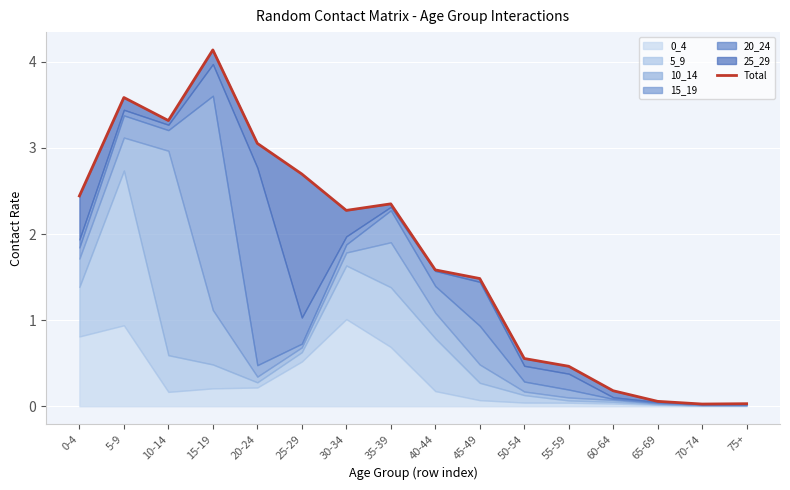

True or false: the data shows 0.5 at 55-59.

True